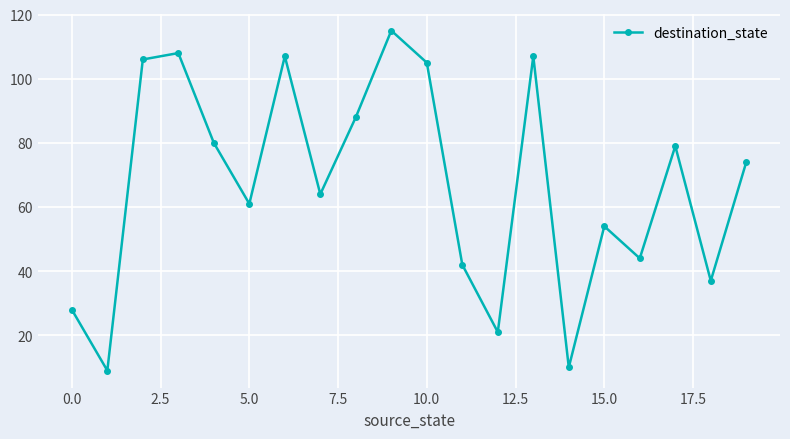

Count the number of data series in this chart.

1